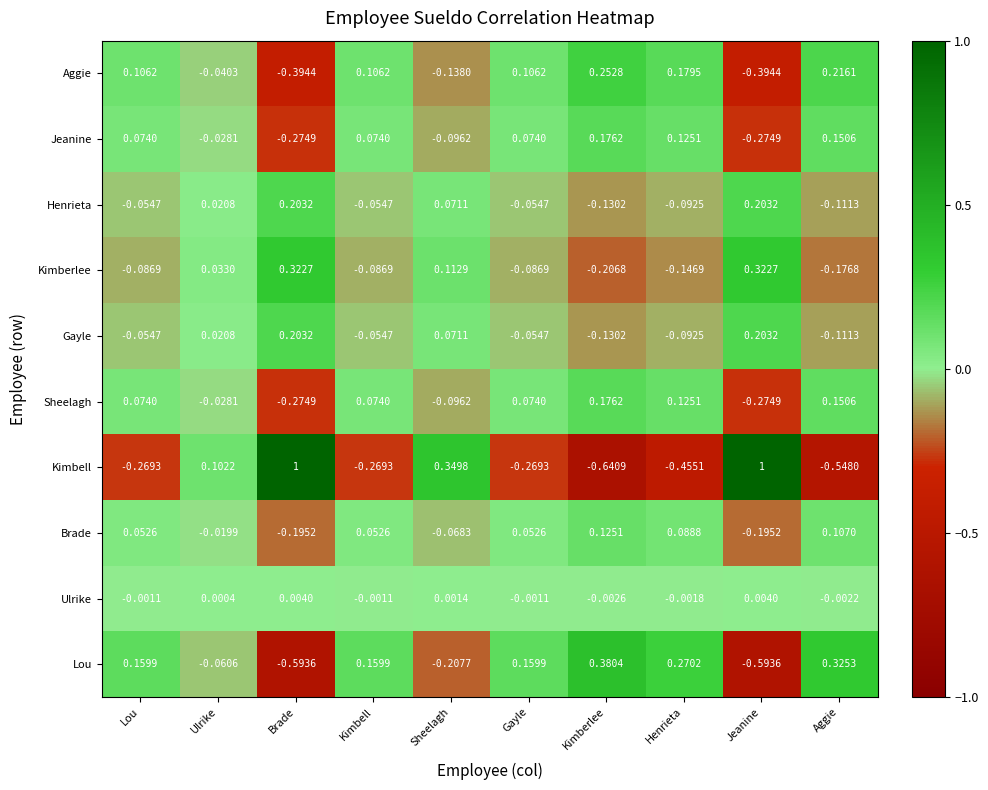

How many positive values does the Aggie series have?

6